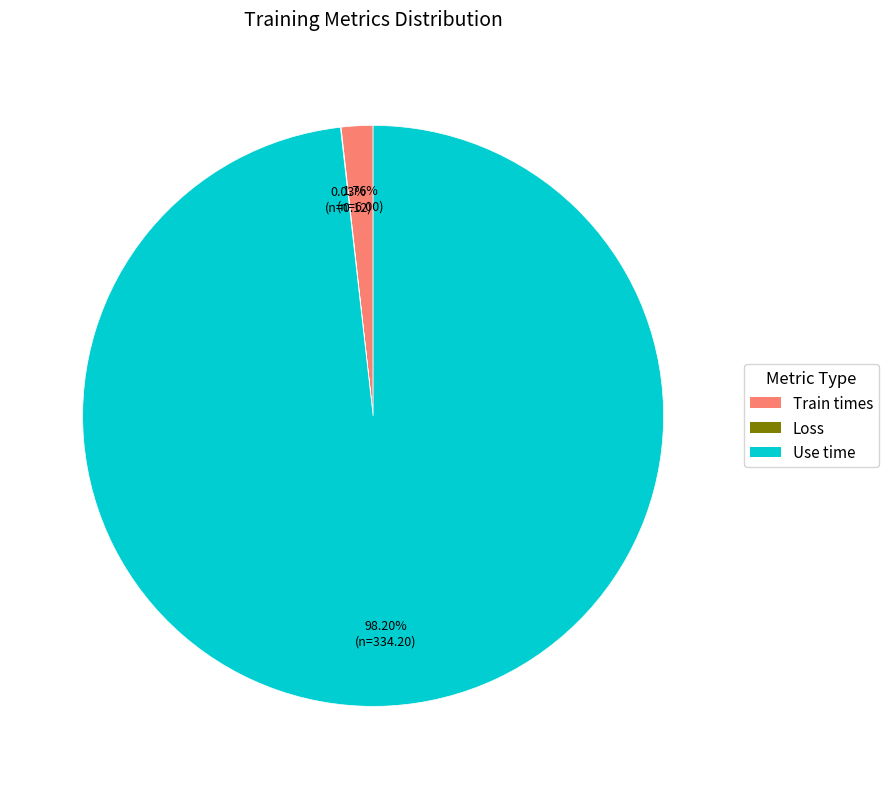

True or false: Use time accounts for 98% of the total.

True